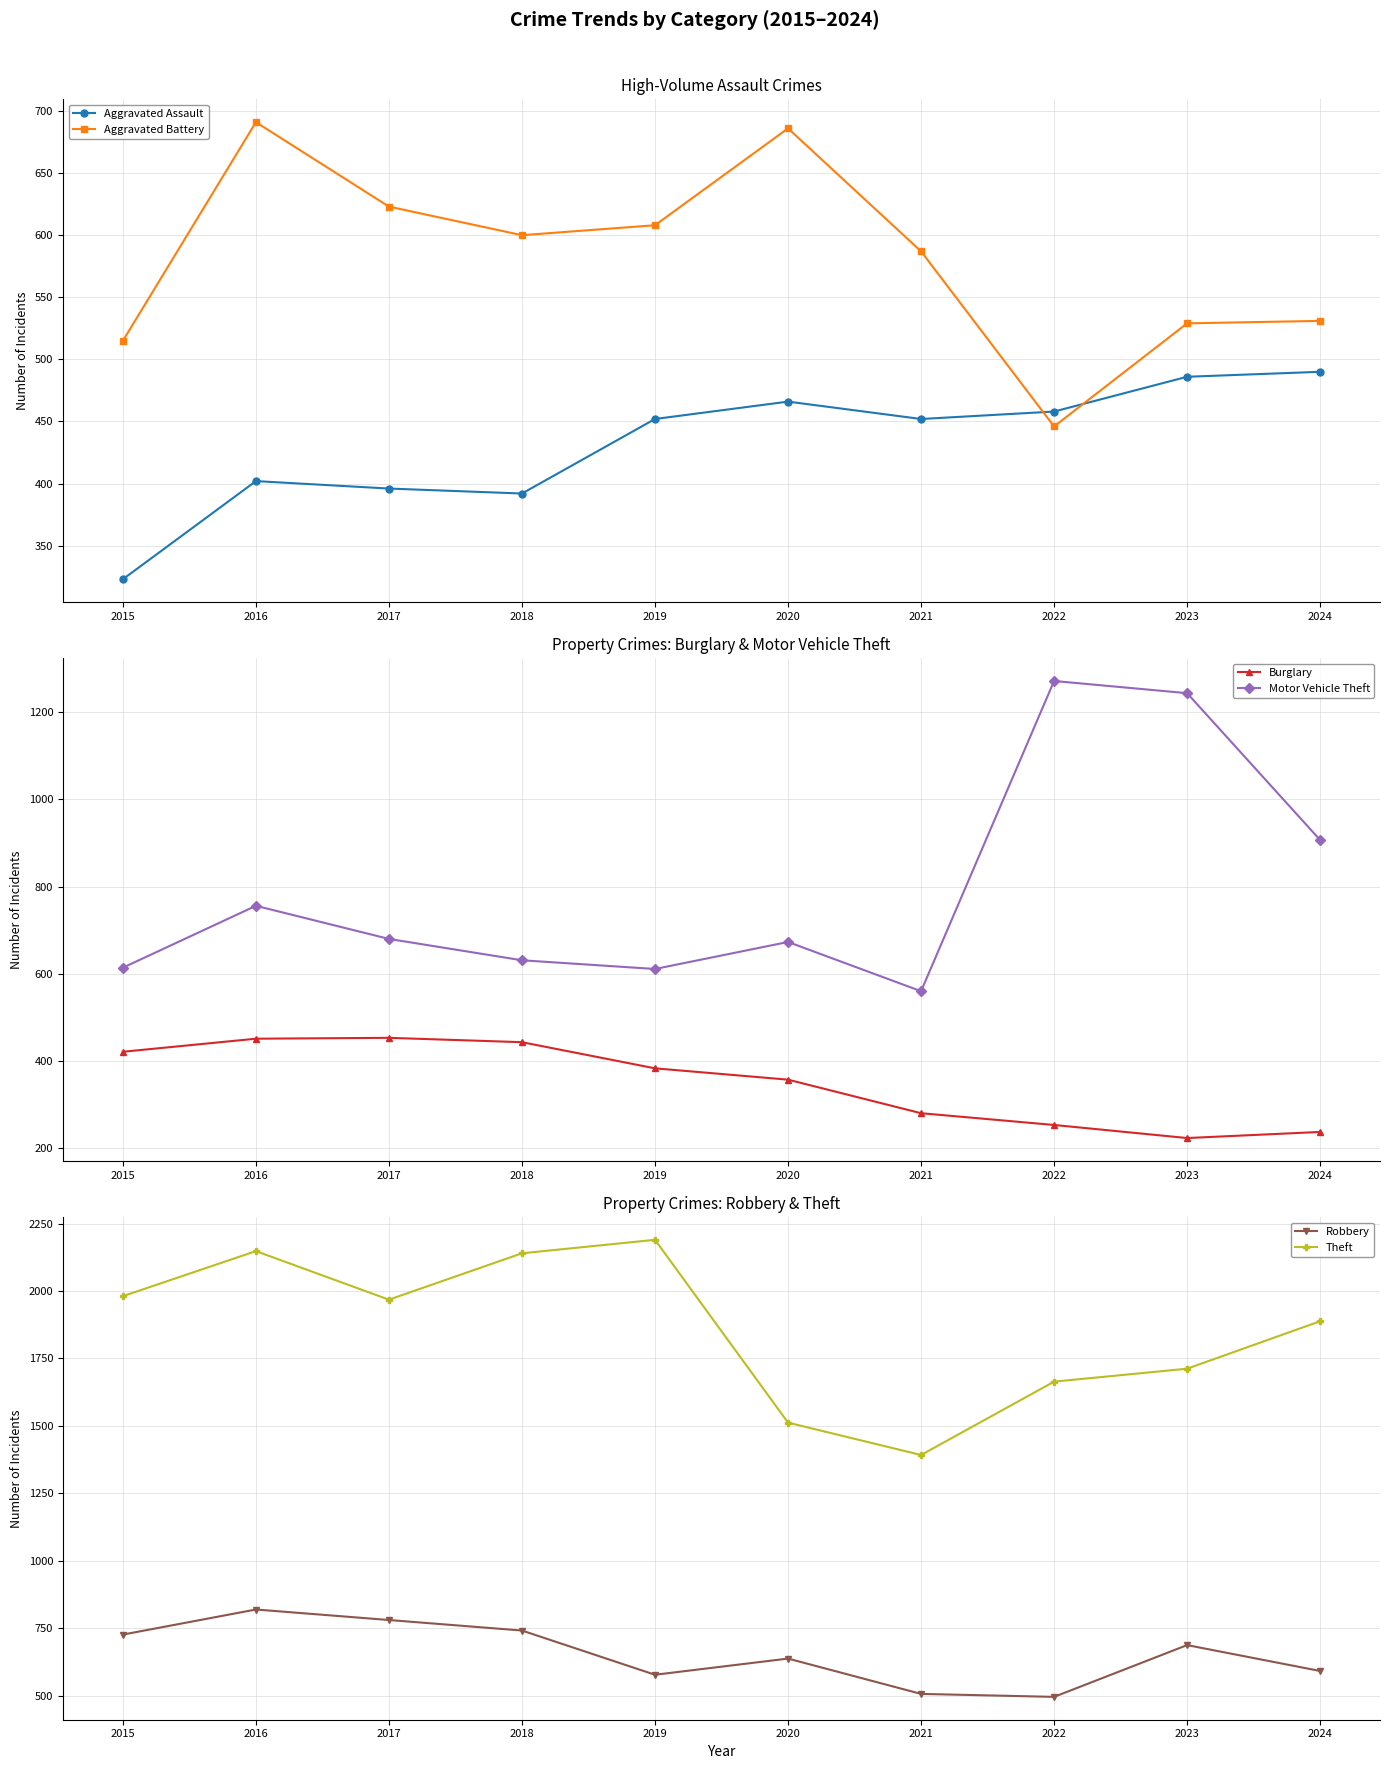

The value of Burglary at 2020 is 233. True or false?

False